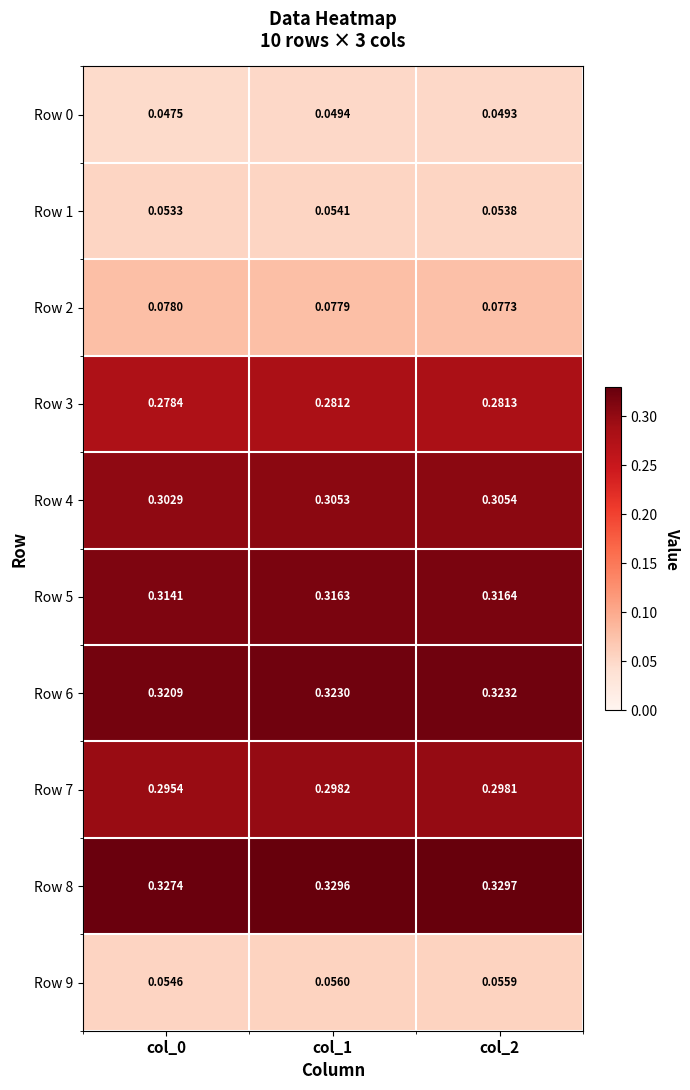

Which series has the largest total across all categories?

Row 8